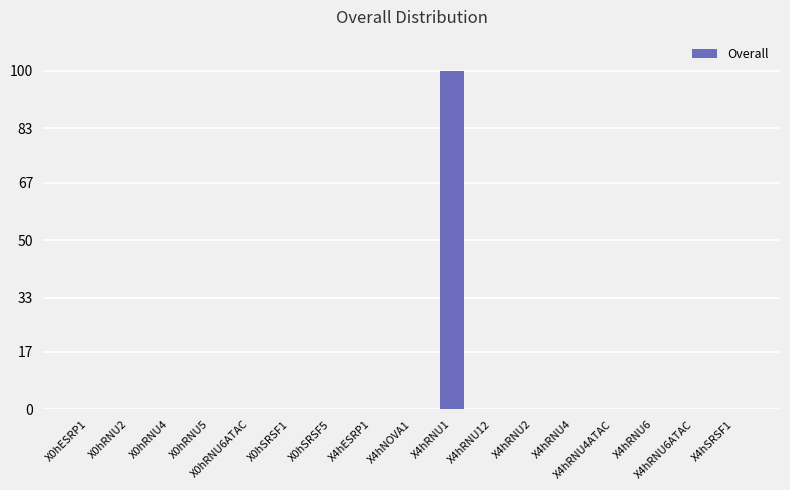

What is the greatest value displayed?

100